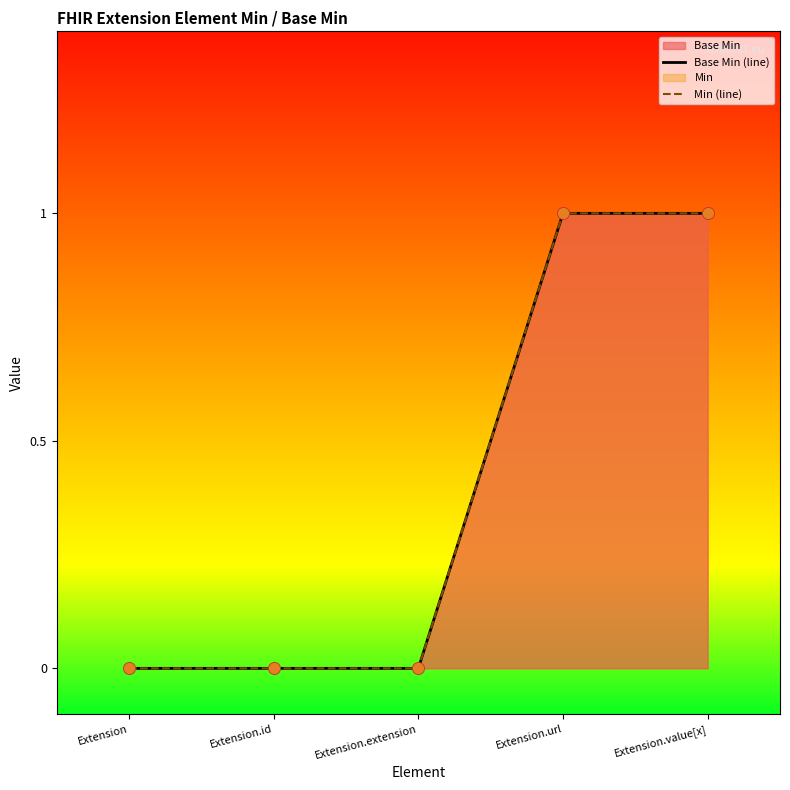

Which series reaches the maximum Y coordinate?

Base Min (line)